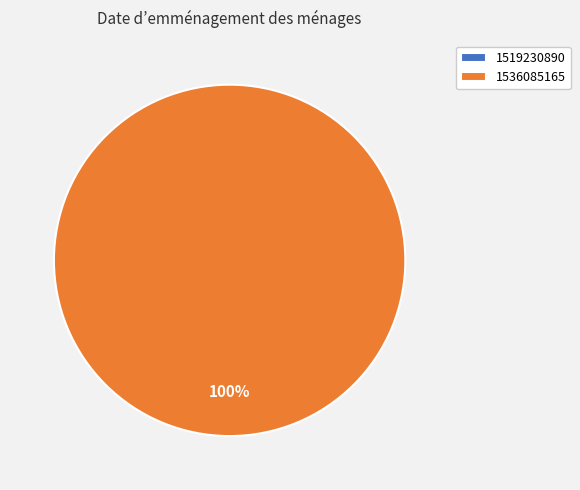

What is the change in value from 1519230890 to 1536085165?

+1